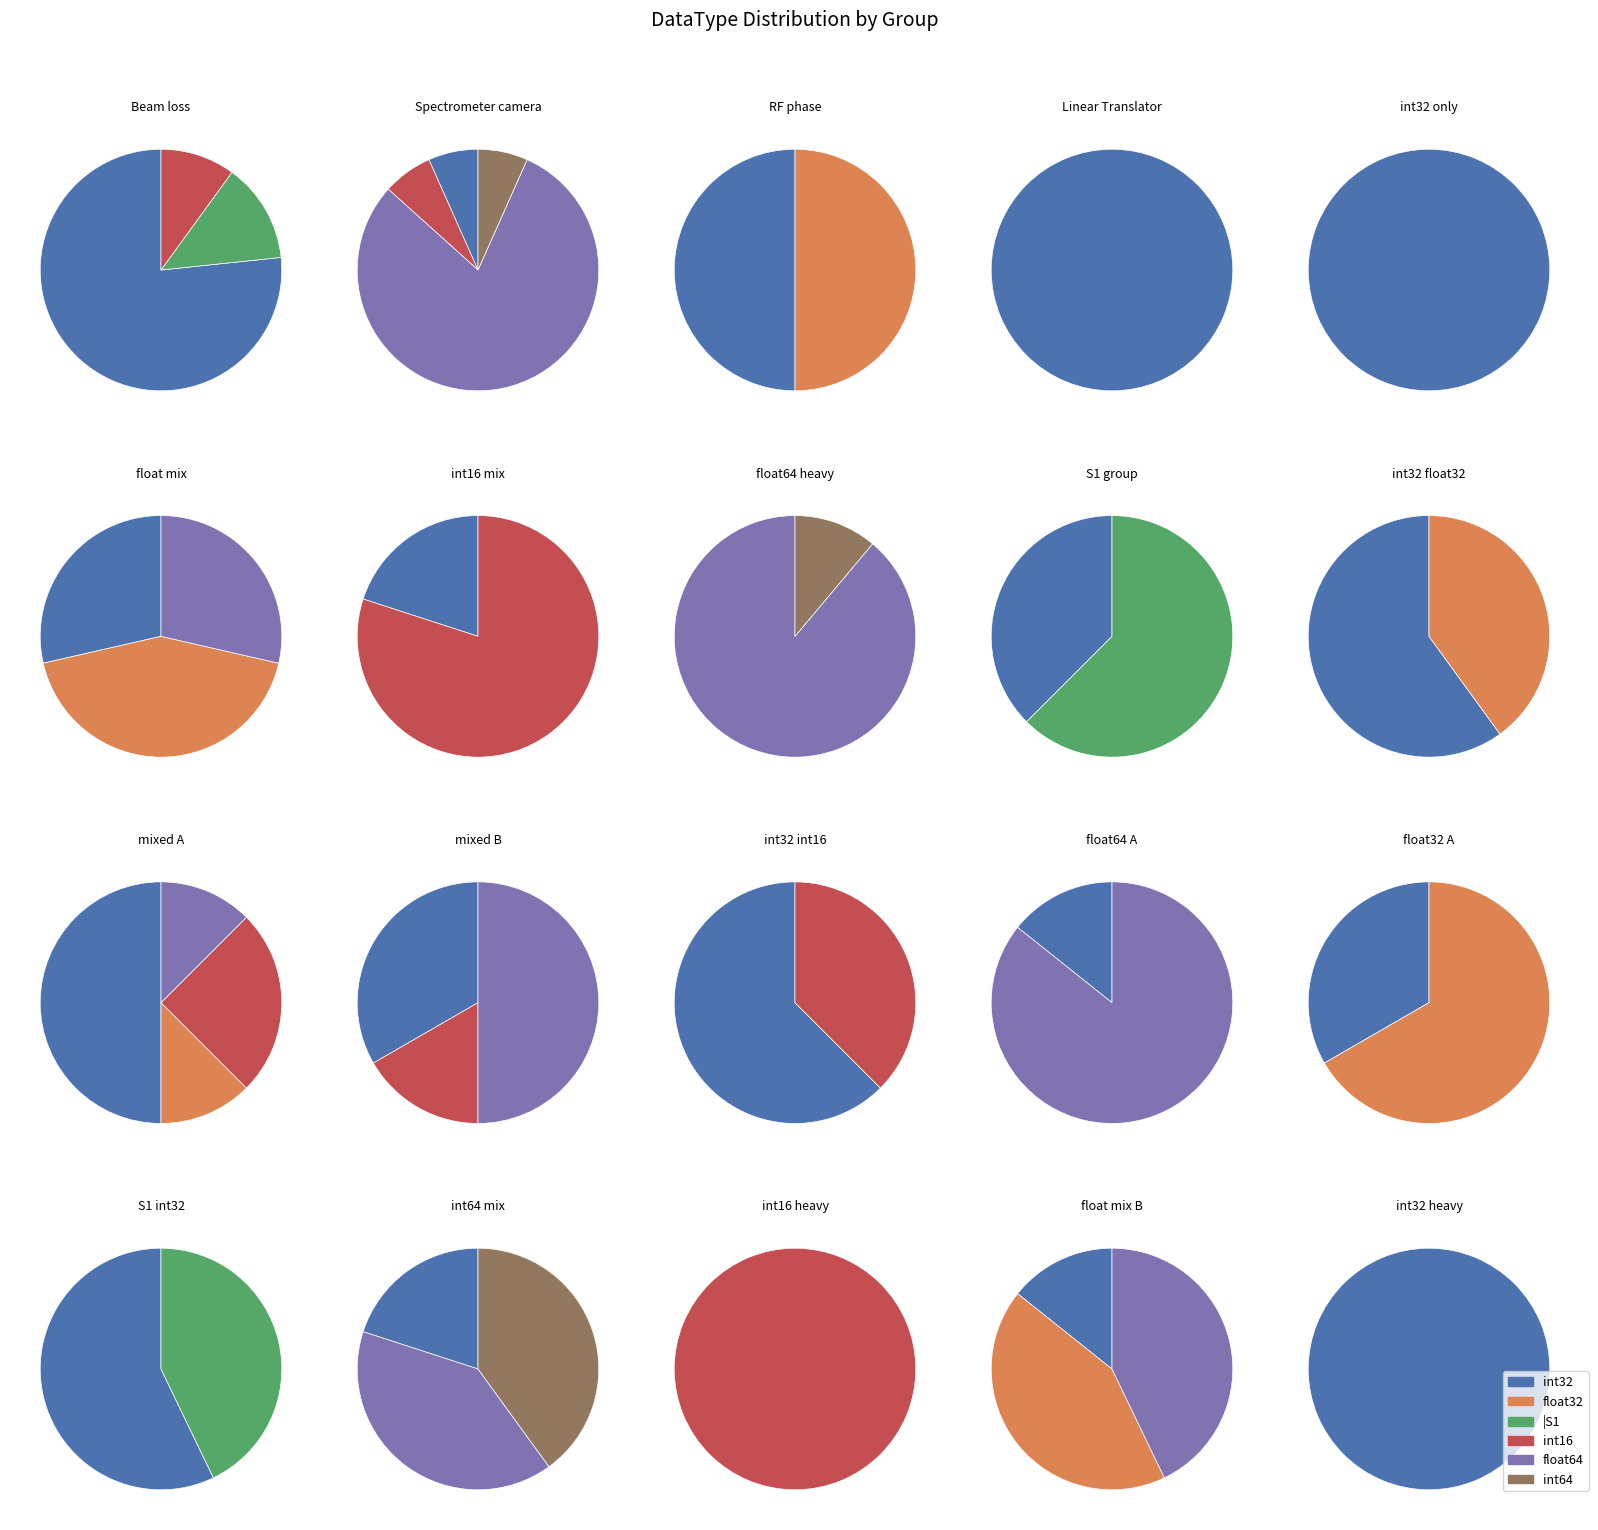

The int16 slice represents 1% of the pie. True or false?

False